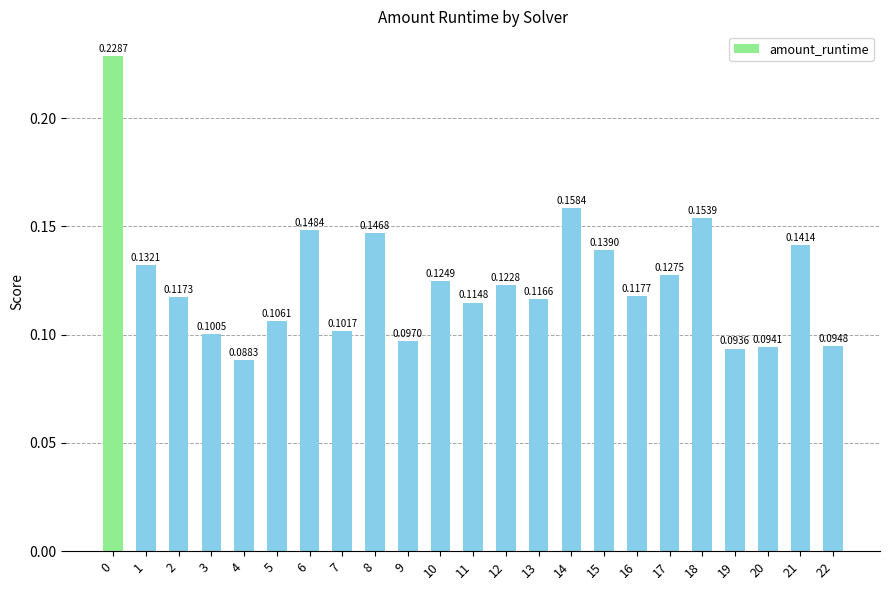

Rank the categories by value from lowest to highest.

4, 19, 20, 22, 9, 3, 7, 5, 11, 13, 2, 16, 12, 10, 17, 1, 15, 21, 8, 6, 18, 14, 0